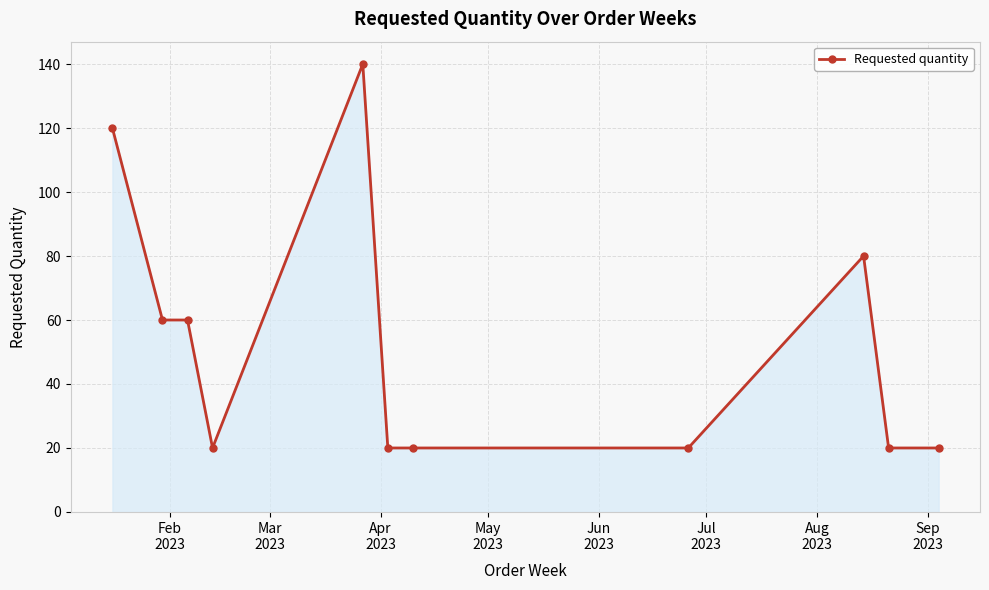

What is the minimum value shown in the chart?

20